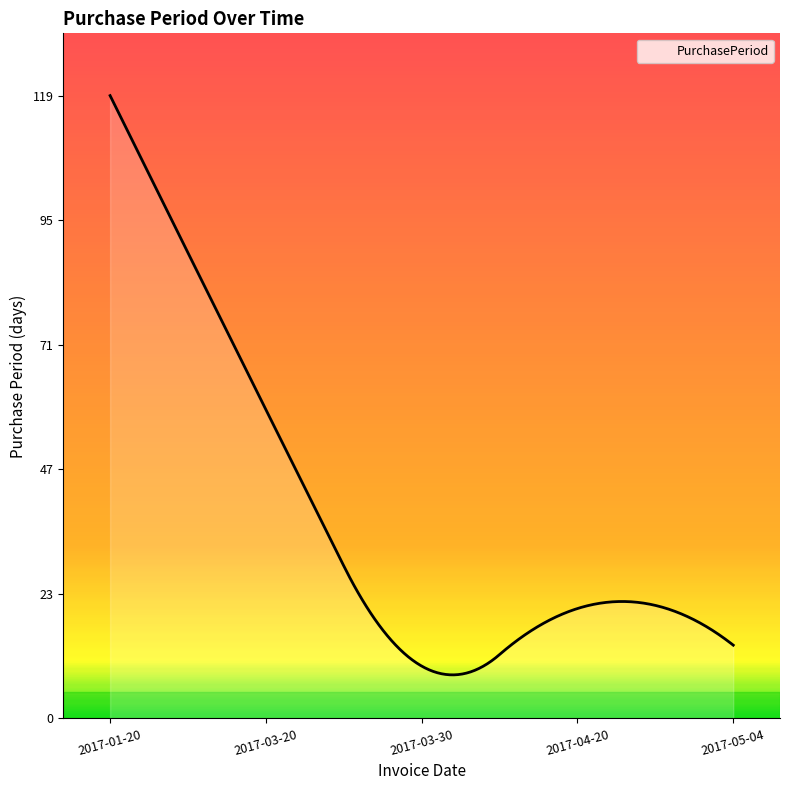

What is the minimum value shown in the chart?

8.3